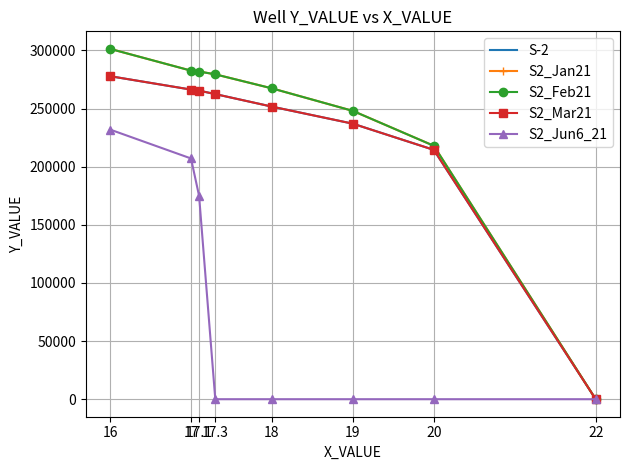

True or false: S-2 and S2_Feb21 intersect in this chart.

False